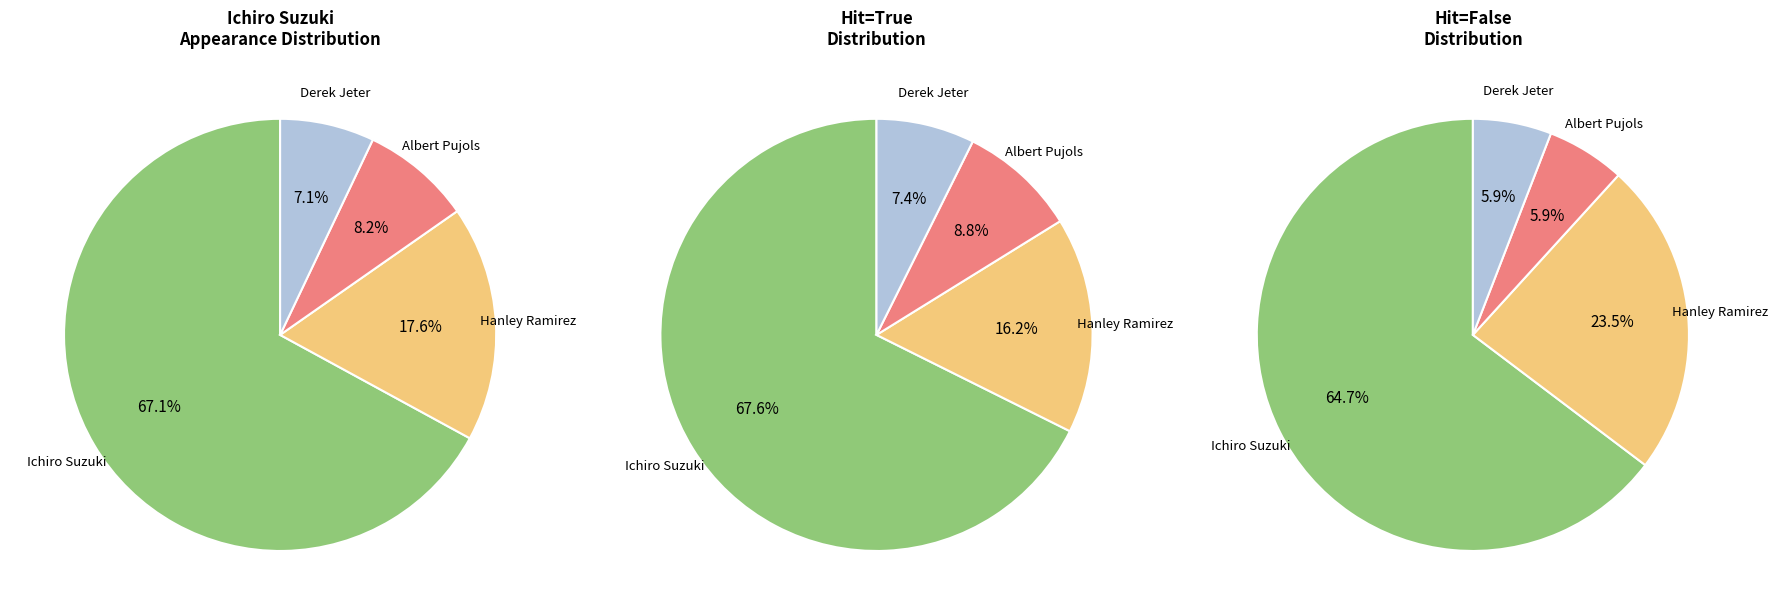

Between Hanley Ramirez and Albert Pujols, which is larger?

Hanley Ramirez